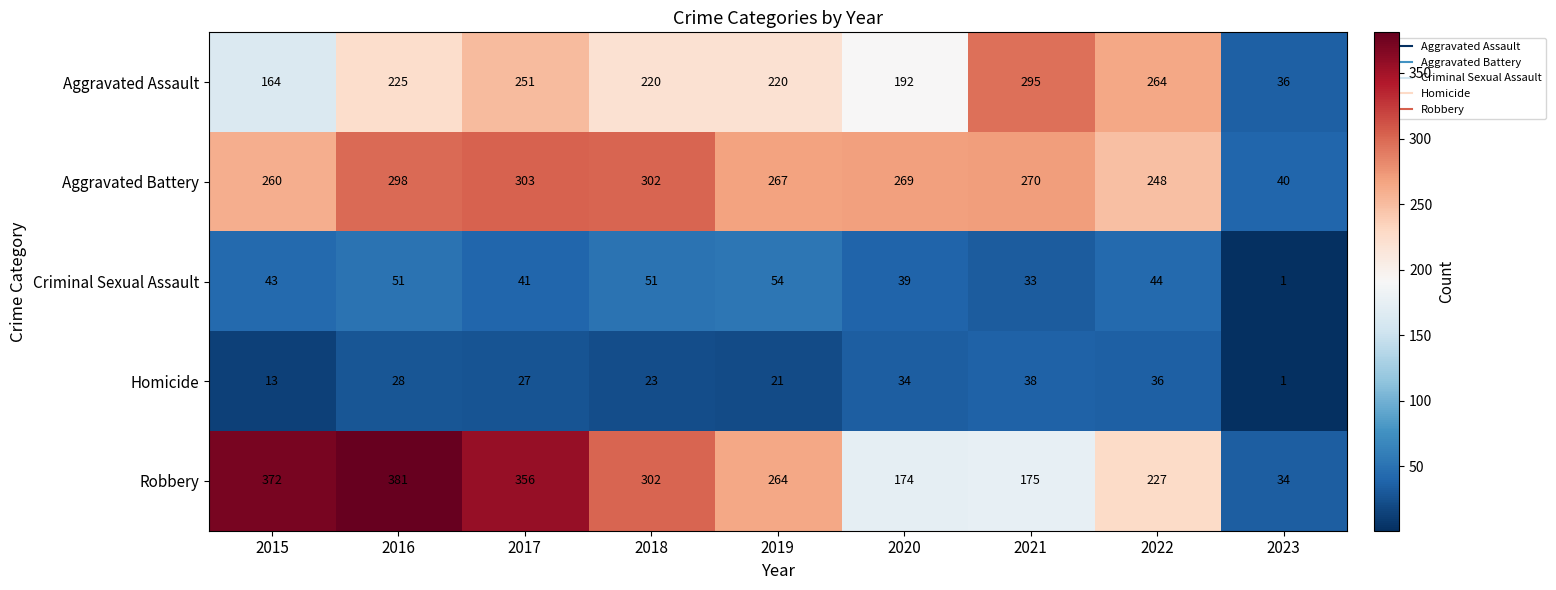

What is the minimum value for Robbery?

34